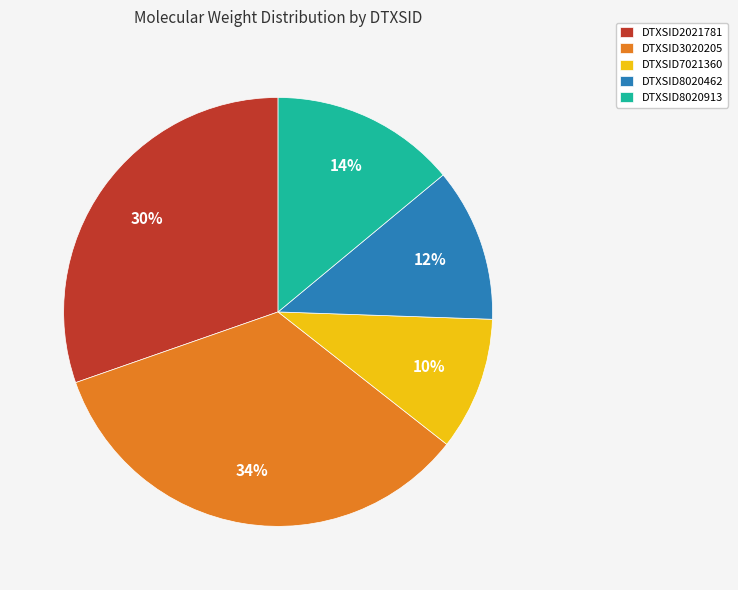

Do DTXSID8020913 and DTXSID2021781 together represent more than half of the pie?

No